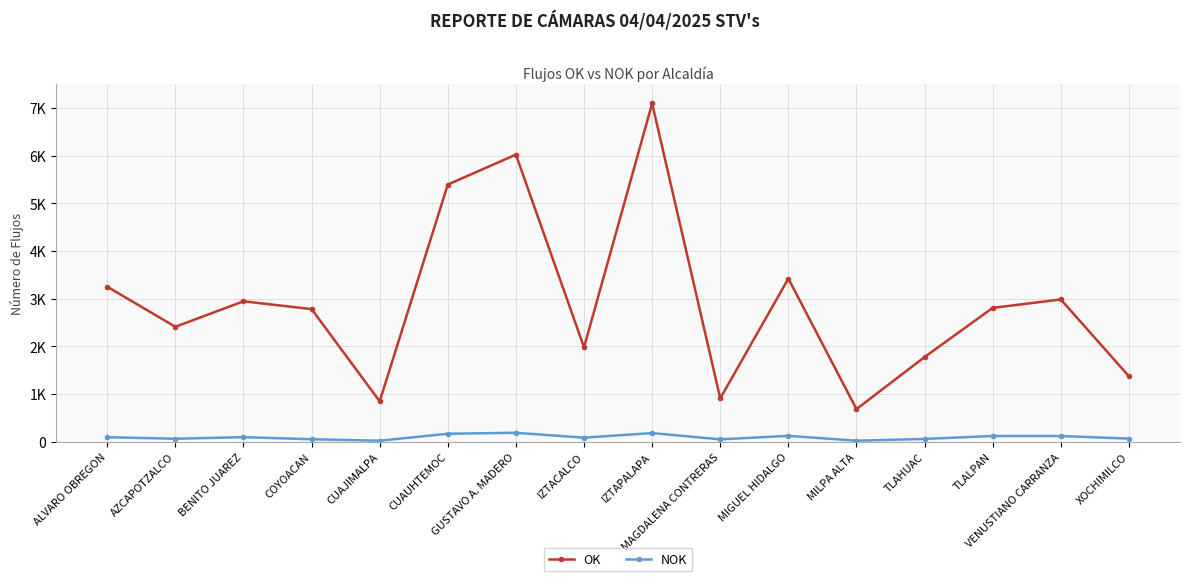

What is the approximate value of NOK at MIGUEL HIDALGO, to the nearest 50?

100